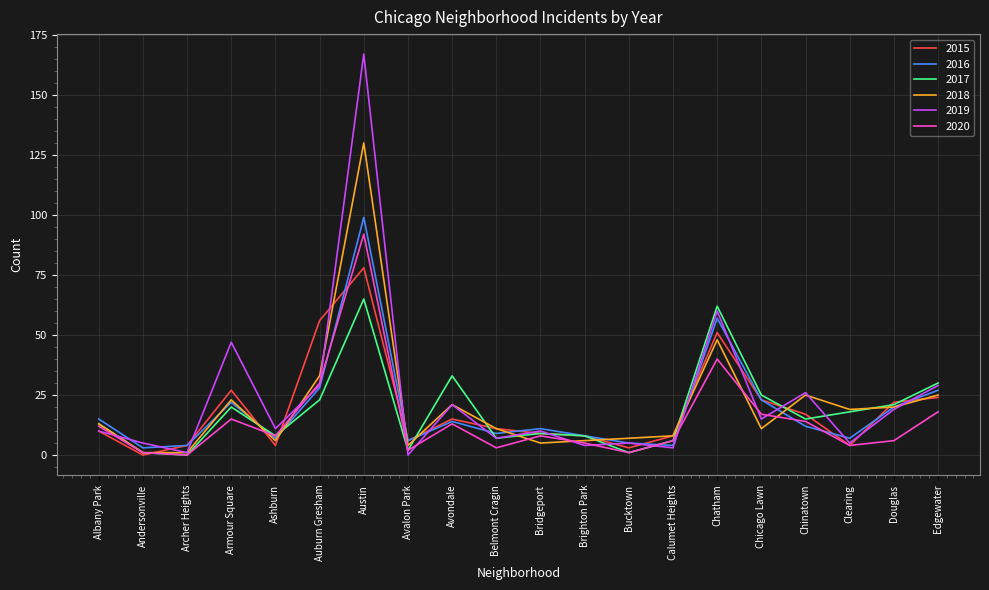

What is the maximum value shown in the chart?

167